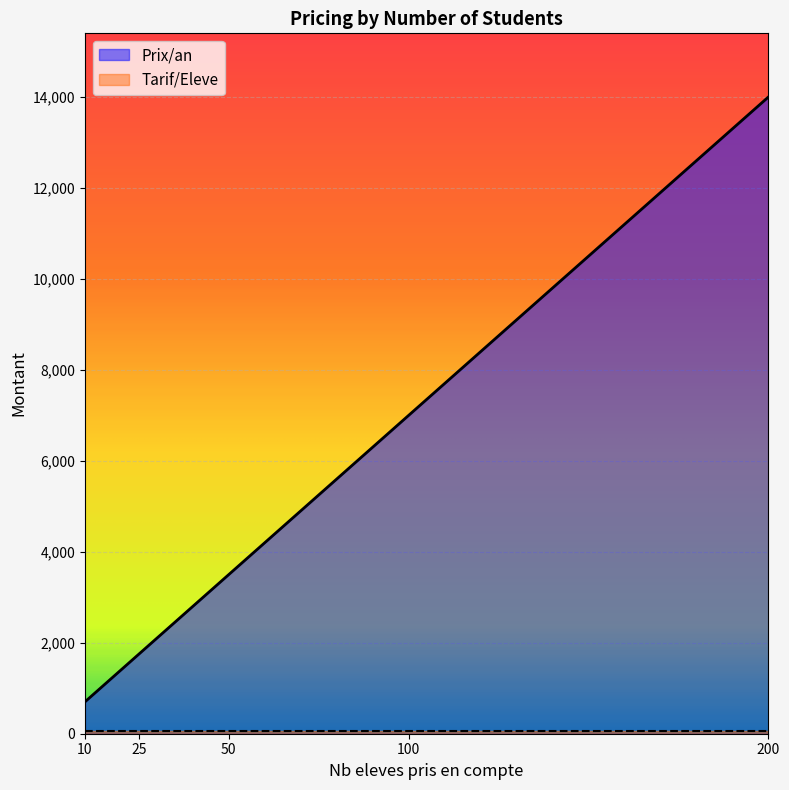

How many series are shown in this chart?

2